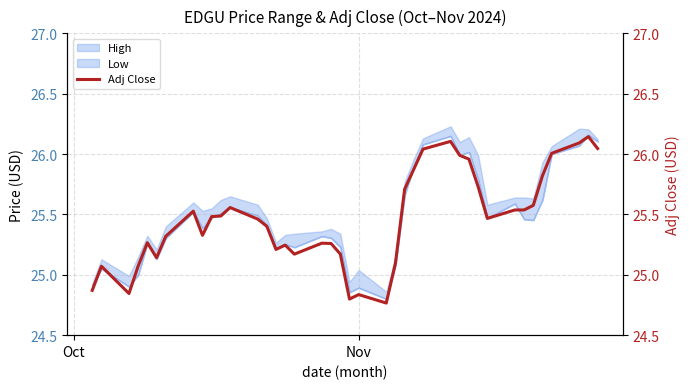

What is the average value?

25.5